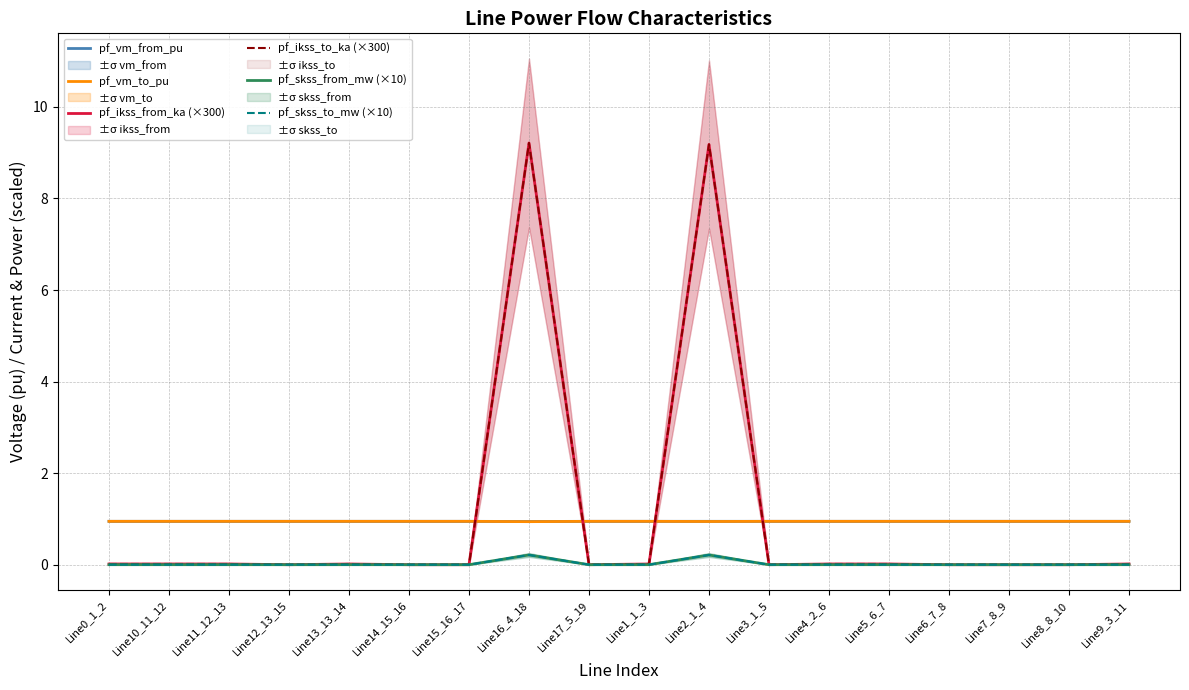

What is the difference between the highest and lowest values at Line16_4_18?

9.0